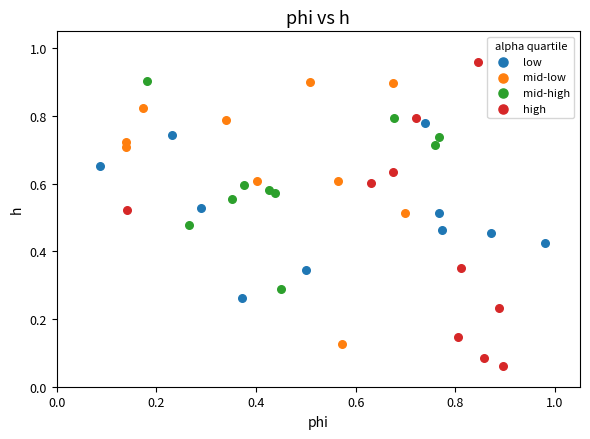

Which series has the widest spread of Y values?

high